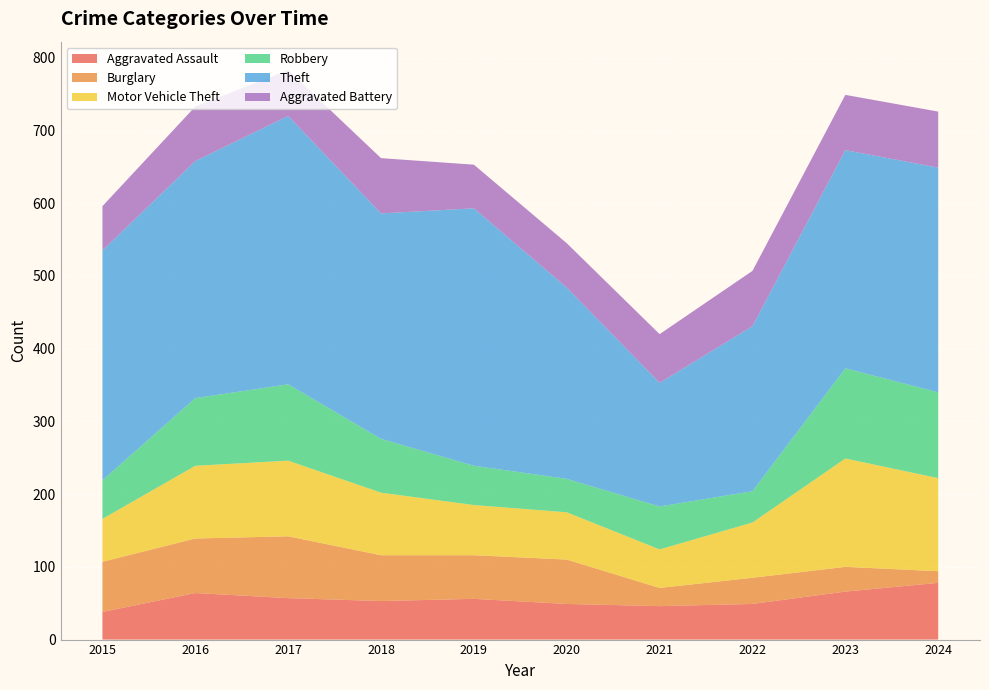

Reading left to right, list all the values displayed in this chart.

Aggravated Assault: 38	64	57	53	56	49	46	49	66	78
Burglary: 69	75	85	63	60	61	25	36	34	16
Motor Vehicle Theft: 59	100	104	86	69	65	53	76	149	128
Robbery: 53	93	105	74	54	46	59	43	124	118
Theft: 316	326	369	310	354	263	170	227	300	309
Aggravated Battery: 61	75	63	76	60	61	67	76	76	77